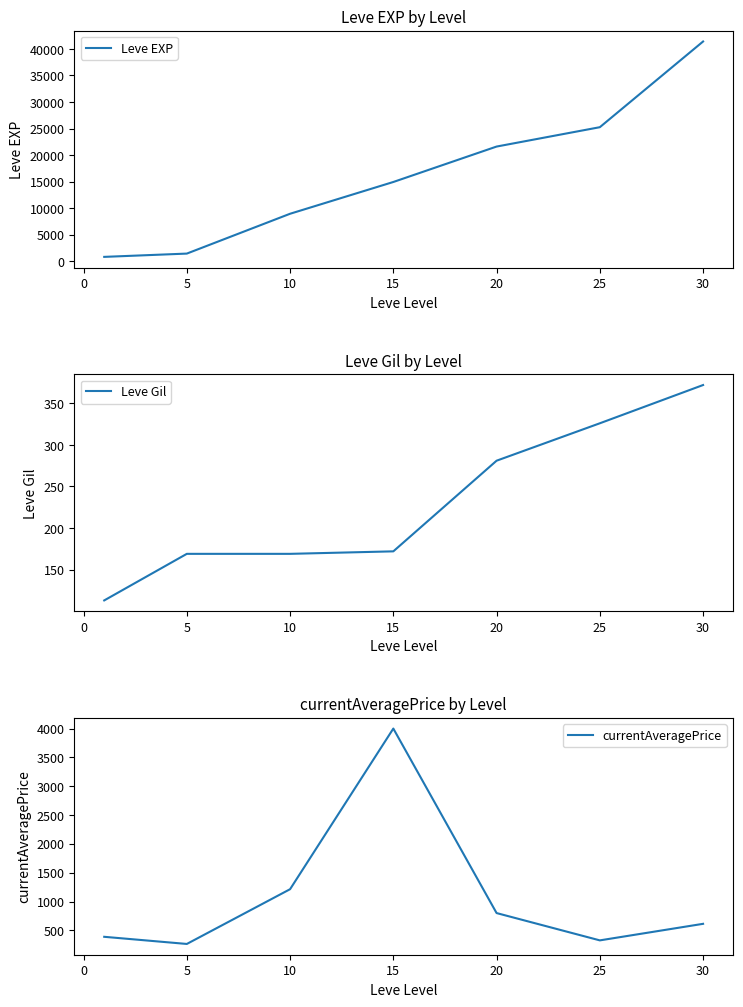

Where is Leve Gil nearest to the value 242?

20